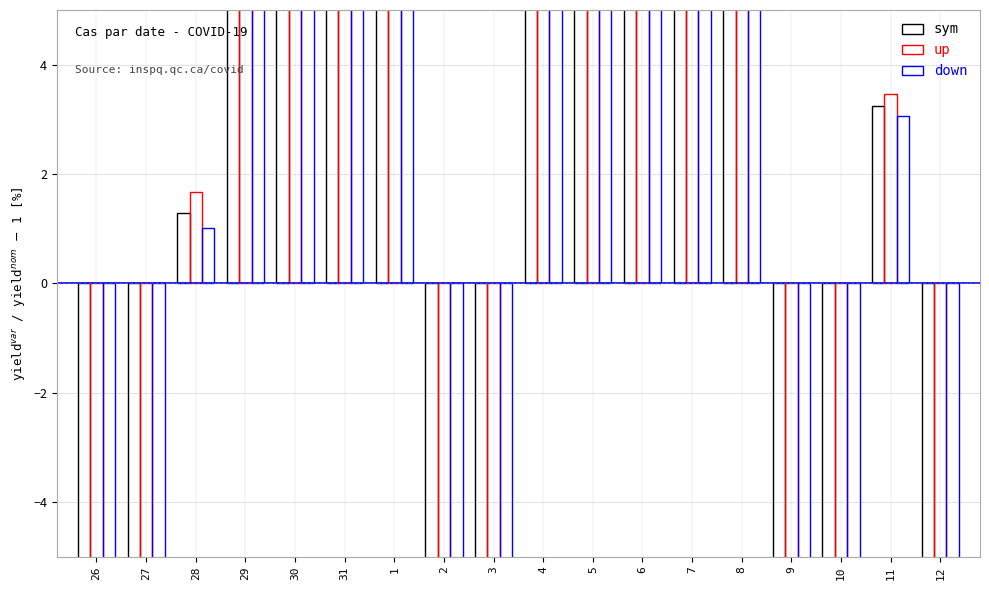

What is the difference between the highest and lowest values at 4?

0.7